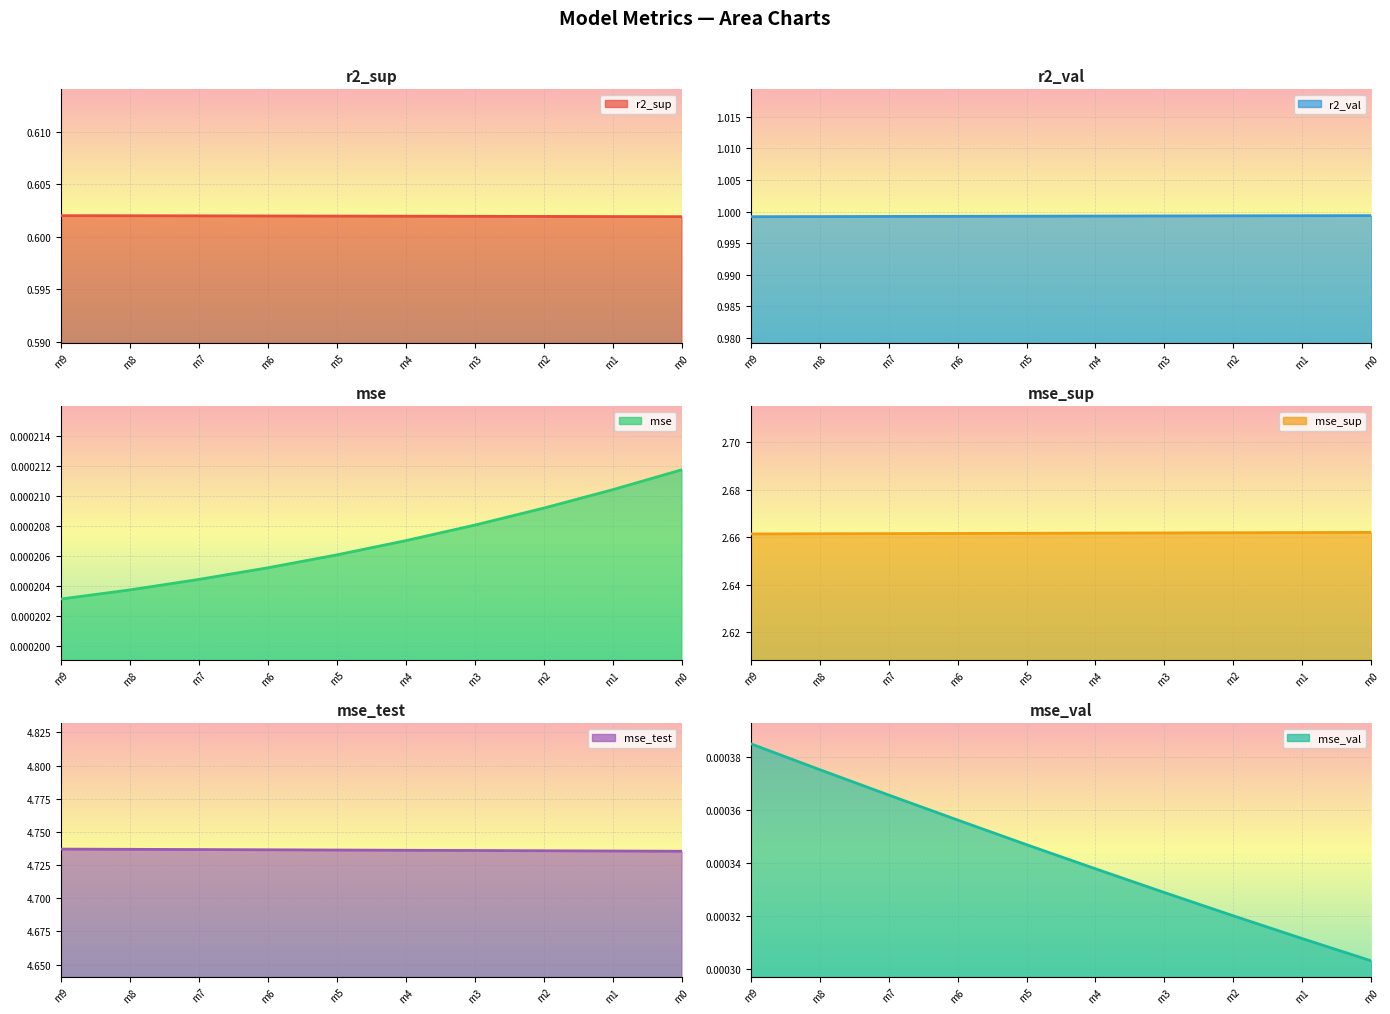

Does the chart display data point markers on the line(s)?

No